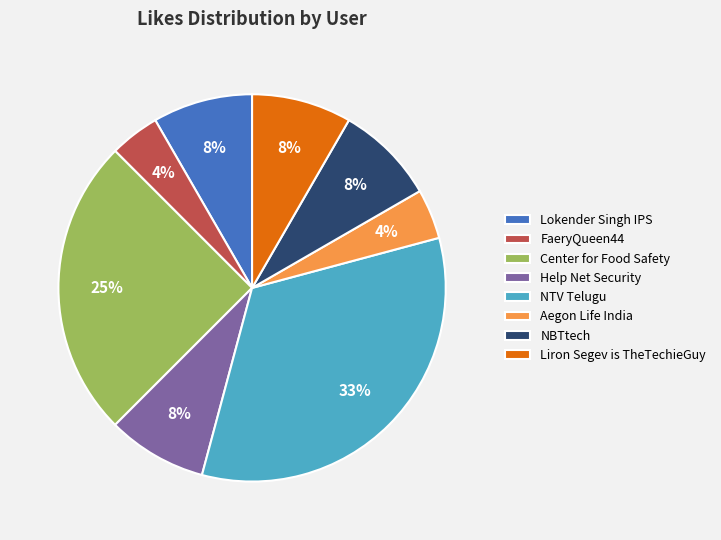

Do NBTtech and FaeryQueen44 together represent more than half of the pie?

No